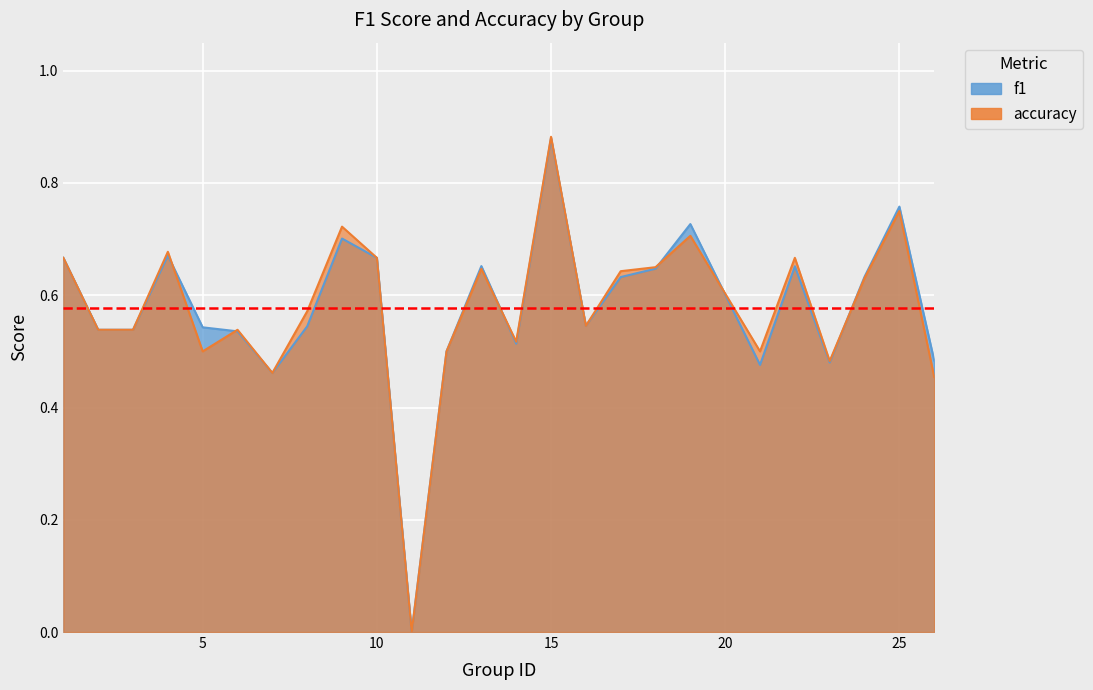

What is the value of the accuracy point at the 18th from the left?

0.7